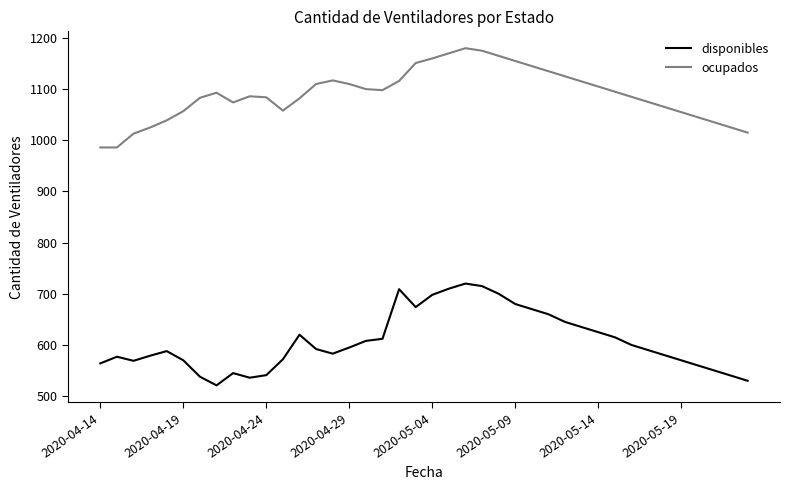

True or false: ocupados and disponibles intersect in this chart.

False